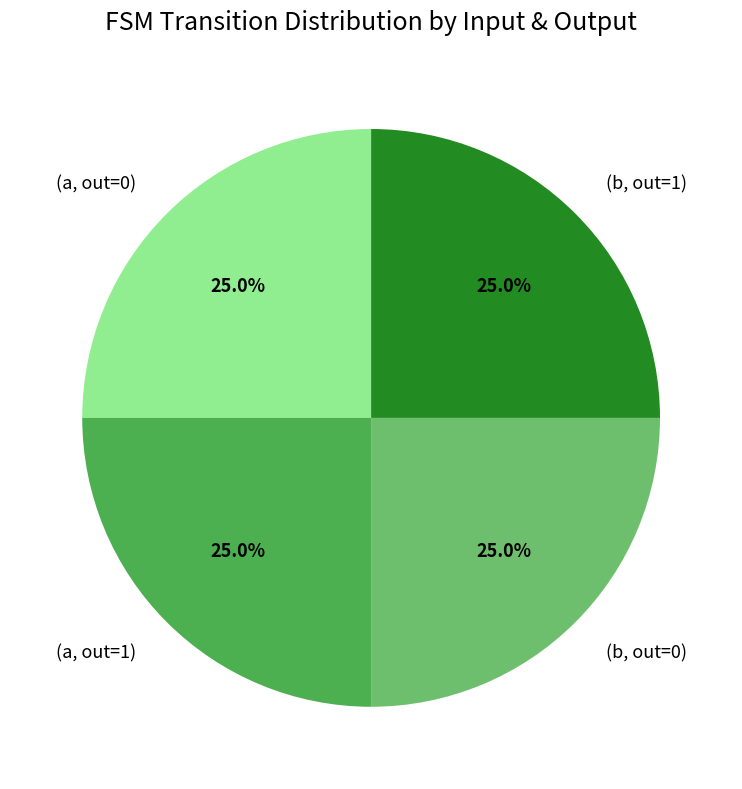

What percentage do (a, out=0) and (a, out=1) together represent?

50.0%